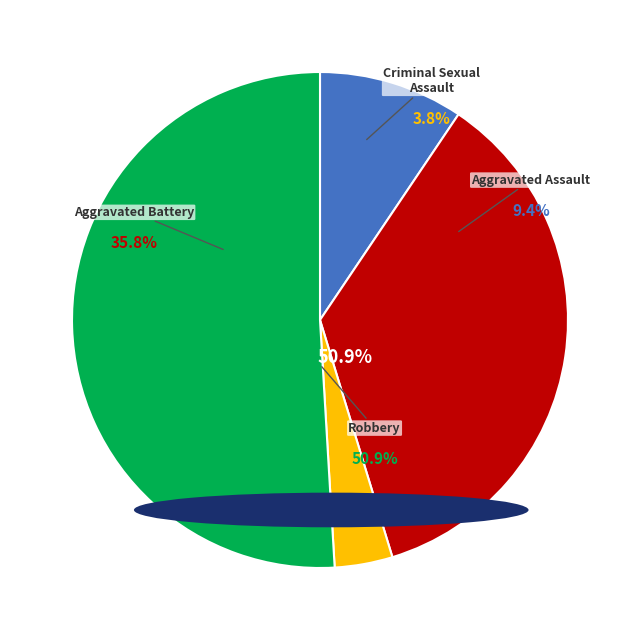

The Aggravated Assault slice represents 21% of the pie. True or false?

False